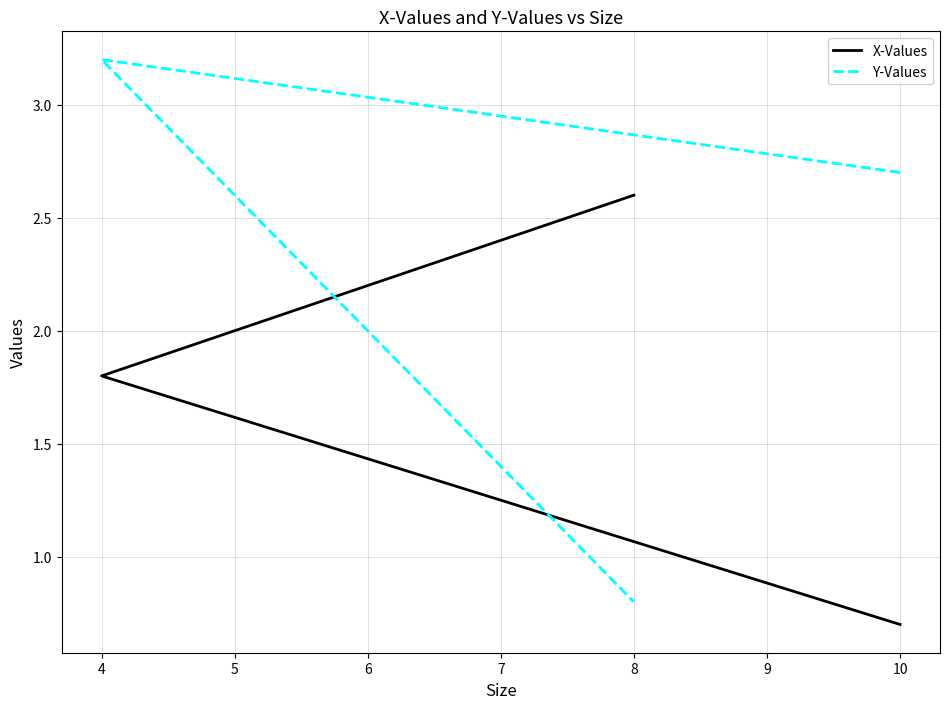

At which category does the chart reach its peak across all series?

4